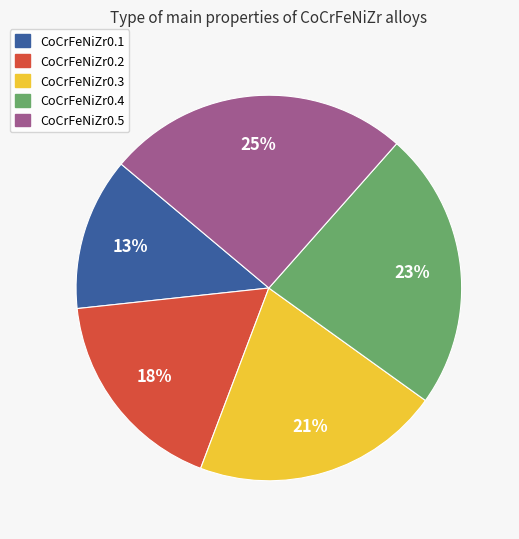

Rank the categories by value from lowest to highest.

CoCrFeNiZr0.1, CoCrFeNiZr0.2, CoCrFeNiZr0.3, CoCrFeNiZr0.4, CoCrFeNiZr0.5